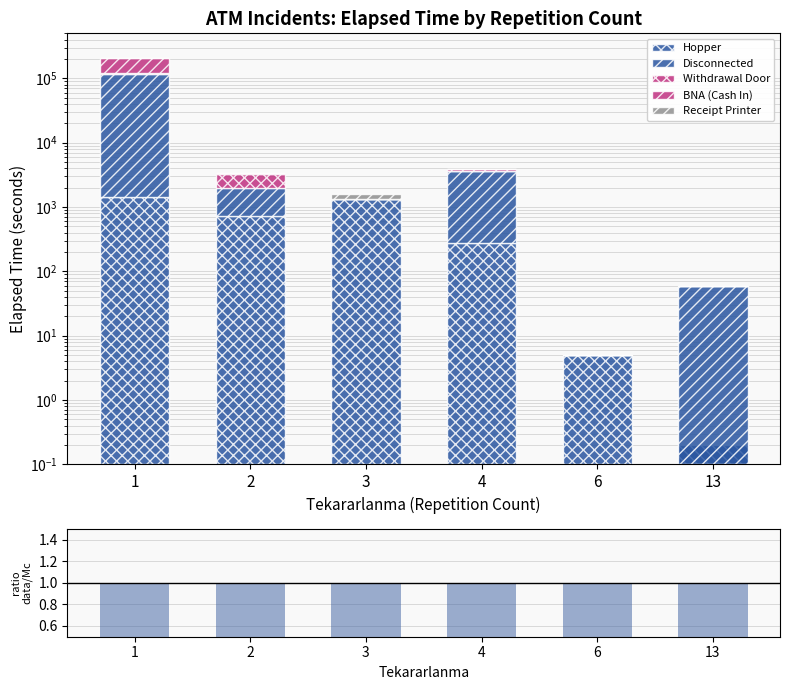

Rank the series at 6 from highest to lowest value.

Hopper, ratio data/Mc, Withdrawal Door, BNA (Cash In), Receipt Printer, Disconnected